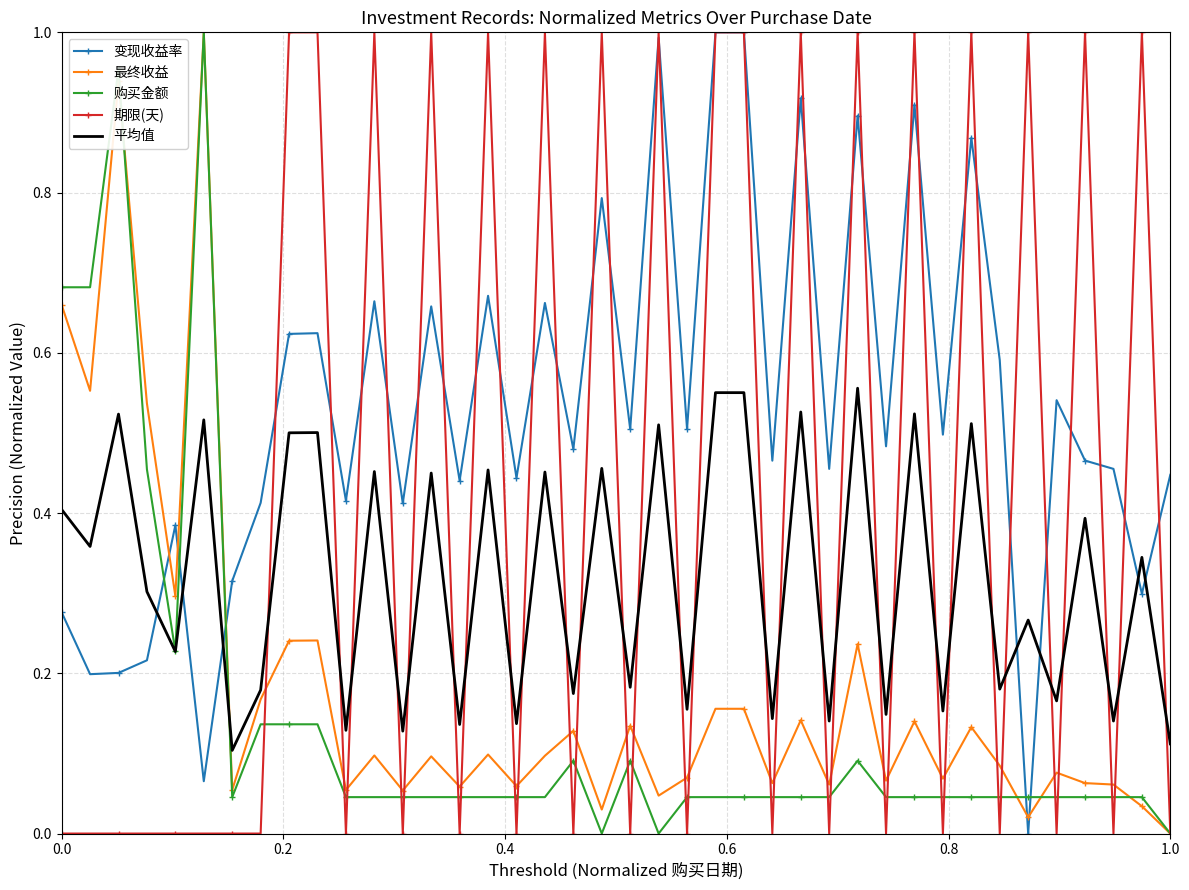

Which series ends up on top after the final intersection of 平均值 and 最终收益?

平均值